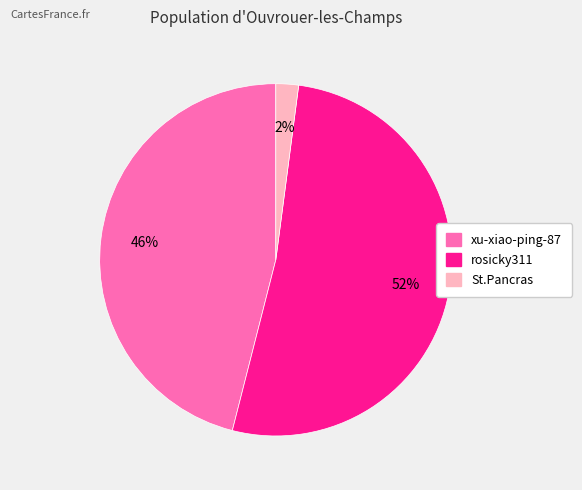

Between St.Pancras and xu-xiao-ping-87, which is larger?

xu-xiao-ping-87